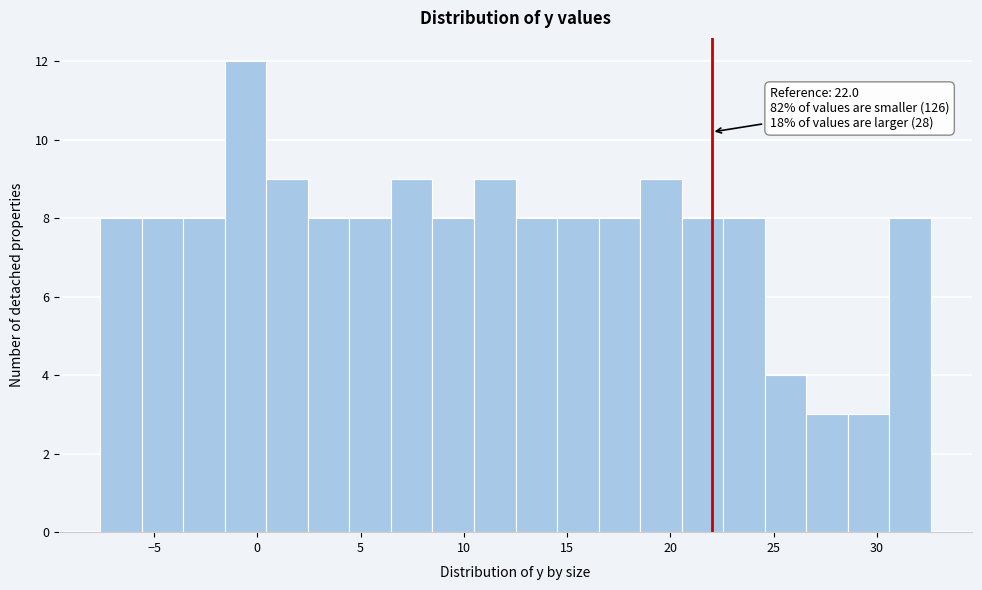

Over which range of the x-axis is the bar tallest?

-1.5 to 0.5